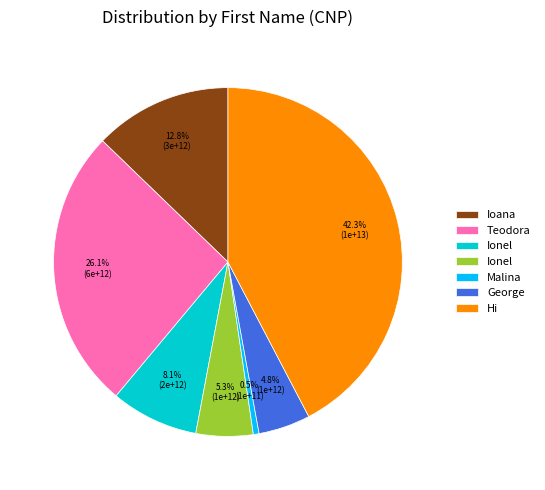

Is there a majority slice in this chart?

No